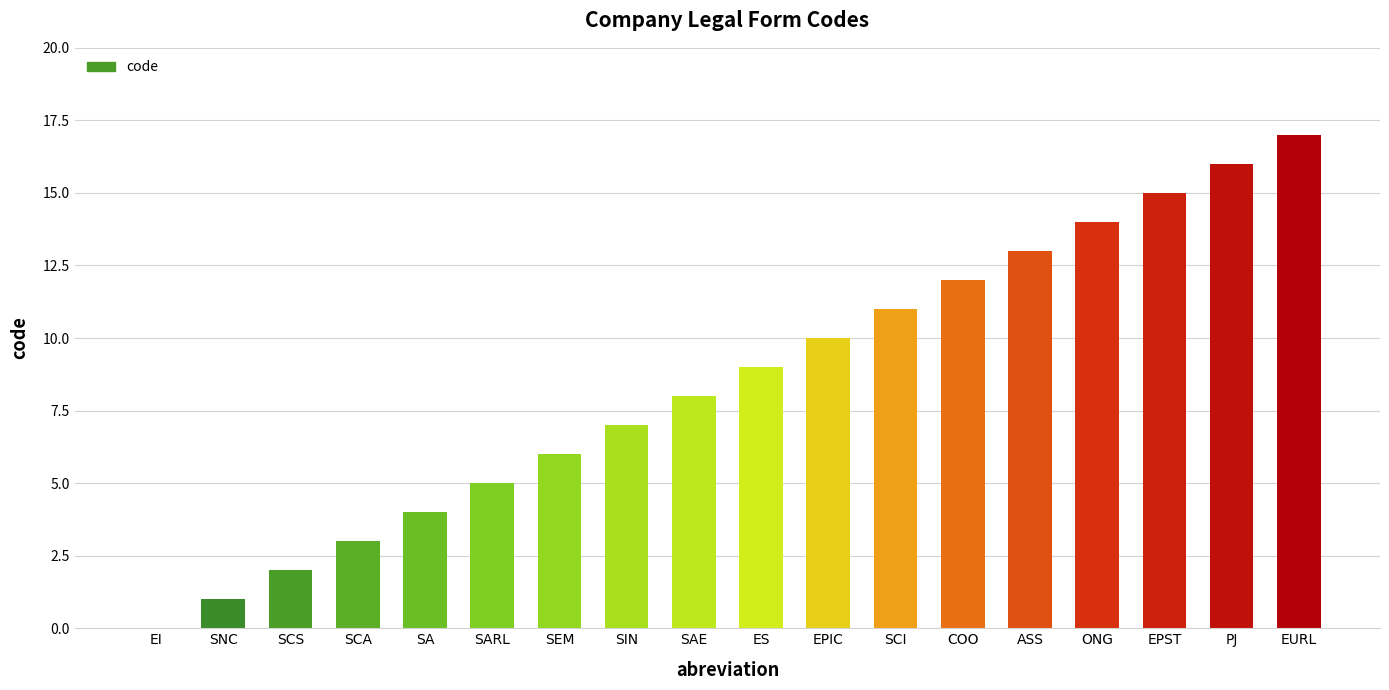

What is the ratio of the value at ES to the value at SEM?

1.5